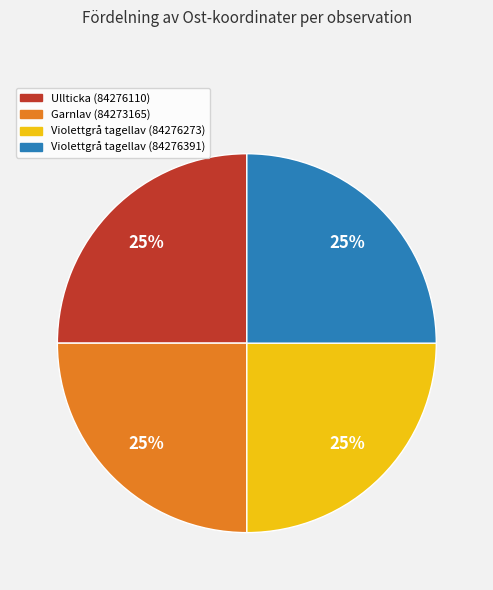

To the nearest percent, what is the combined percentage of Ullticka (84276110) and Violettgrå tagellav (84276391)?

50%